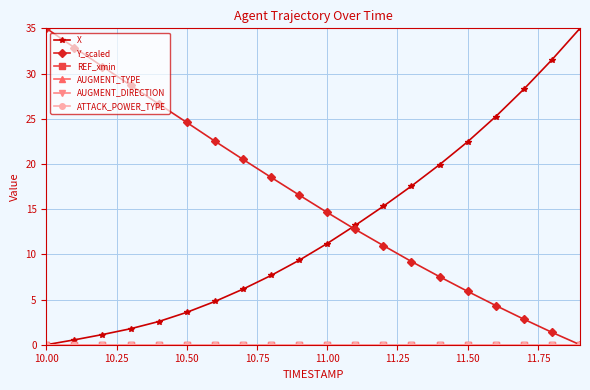

True or false: X and REF_xmin cross at least once.

False